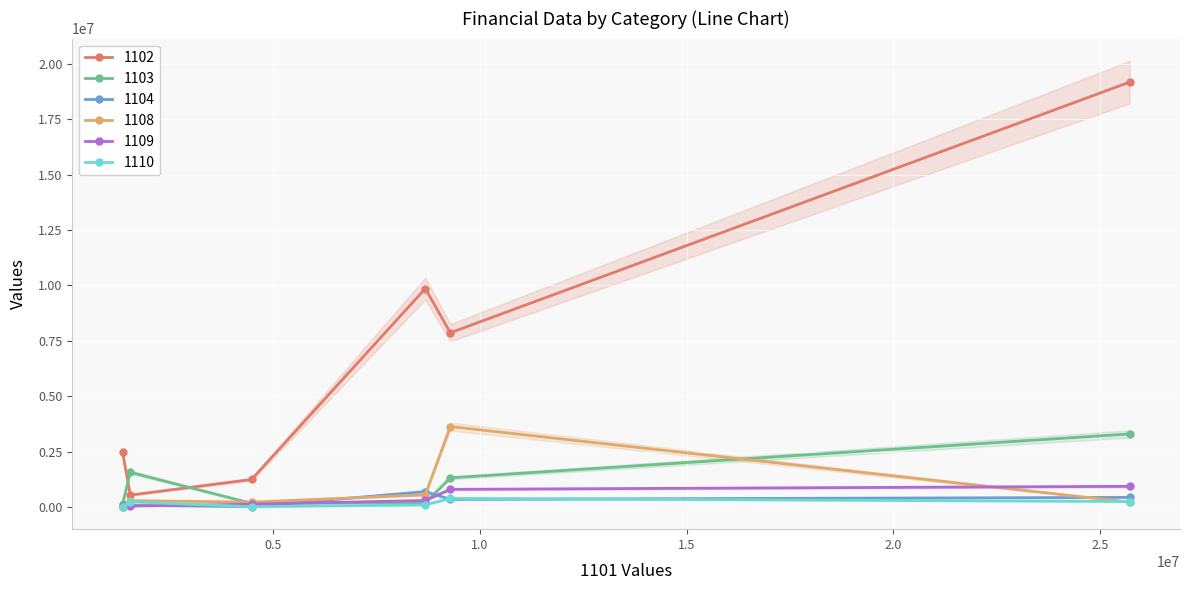

True or false: 1104 has a value of 340696 at 存貨.

True